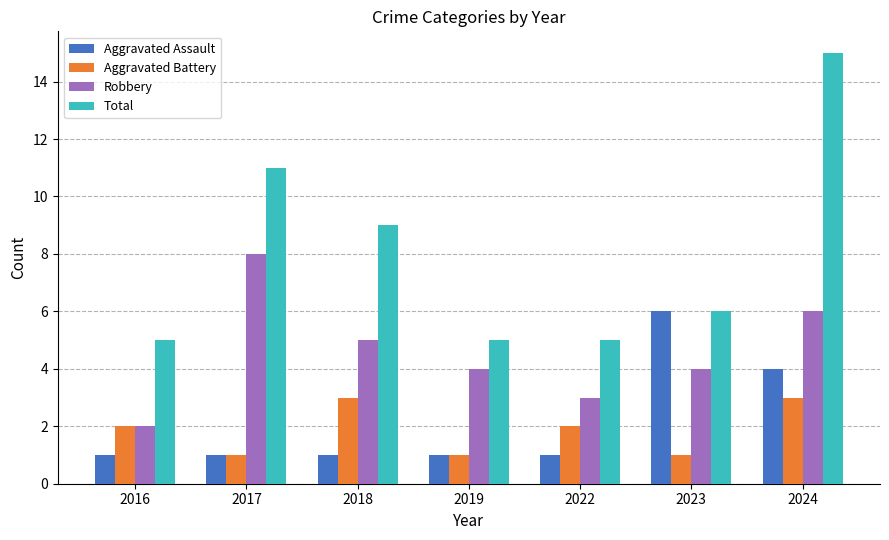

Reading left to right, extract all data points from this chart.

Aggravated Assault: 2016=1	2017=1	2018=1	2019=1	2022=1	2023=6	2024=4
Aggravated Battery: 2016=2	2017=1	2018=3	2019=1	2022=2	2023=1	2024=3
Robbery: 2016=2	2017=8	2018=5	2019=4	2022=3	2023=4	2024=6
Total: 2016=5	2017=11	2018=9	2019=5	2022=5	2023=6	2024=15